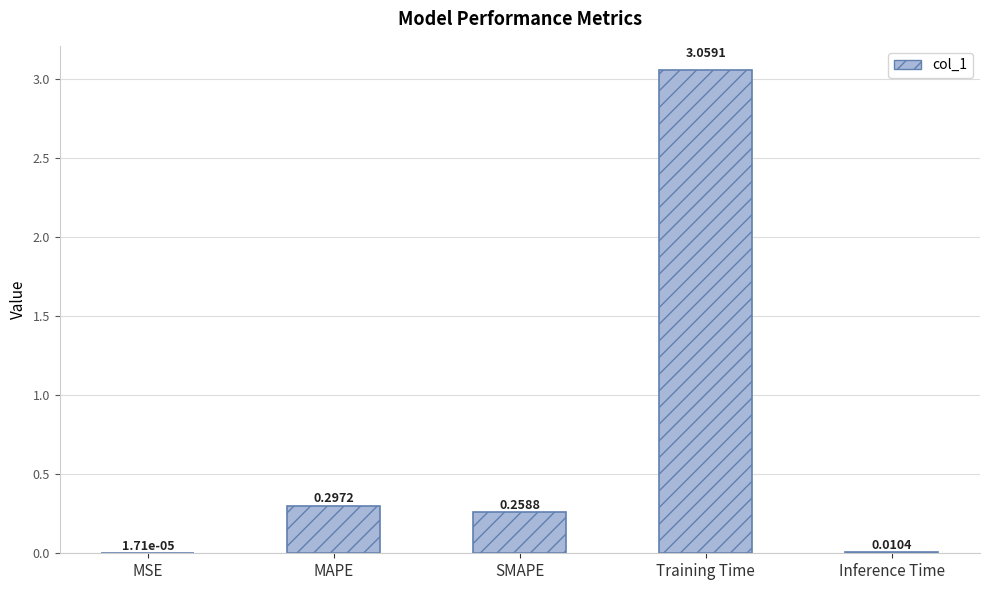

At which category does the chart reach its peak across all series?

Training Time